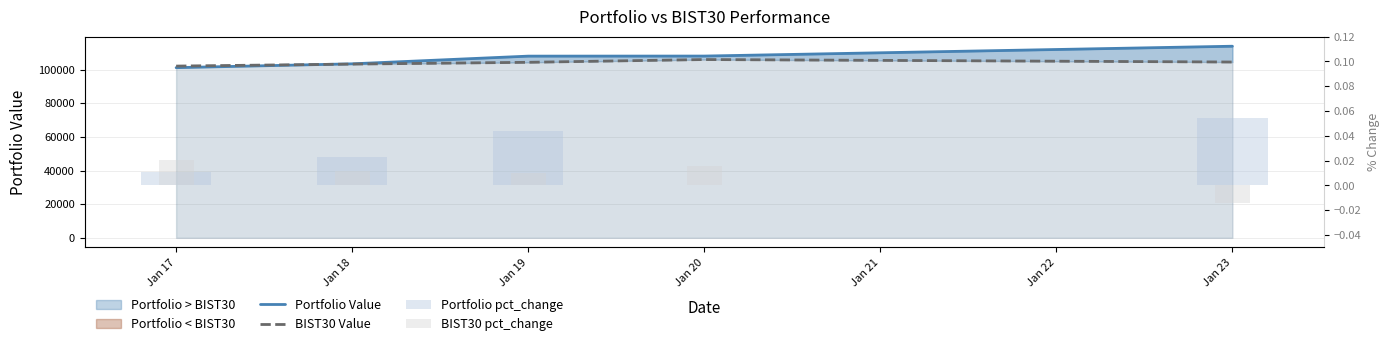

What is the difference between the BIST30 Value values at Jan 17 and Jan 23?

2407.7